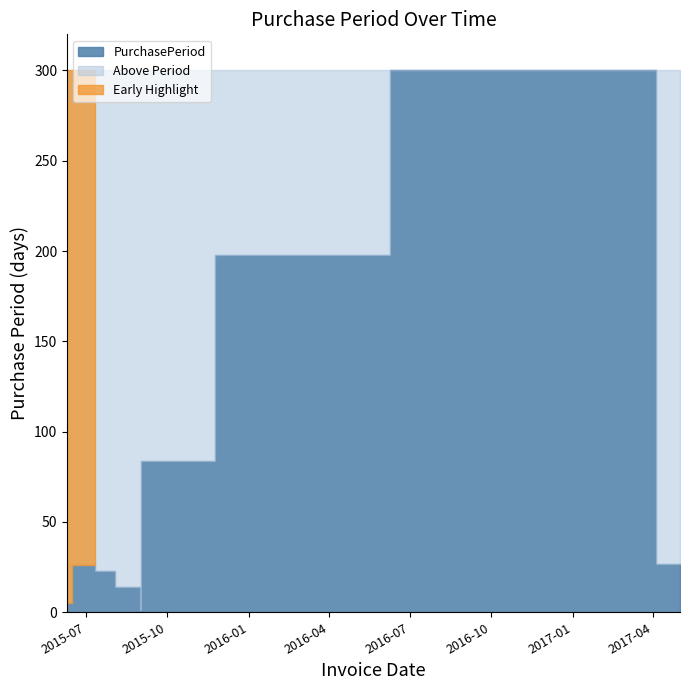

How many values are below 26?

5